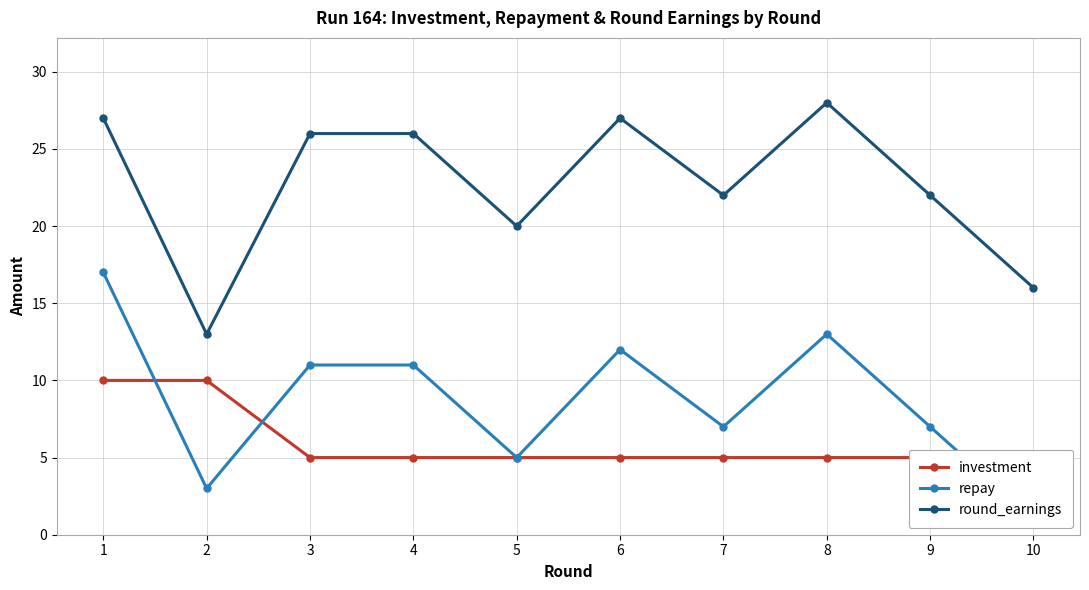

Rank the series by their maximum value, from lowest to highest.

investment, repay, round_earnings